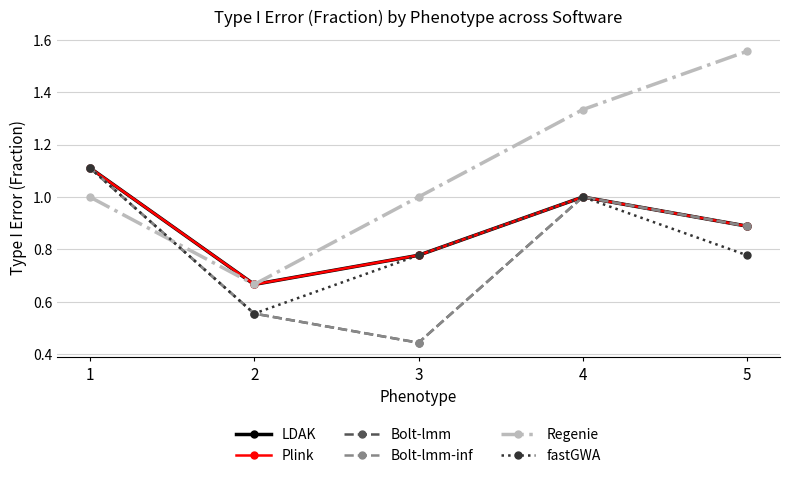

What is the value of the LDAK point at the 1st from the left?

1.1